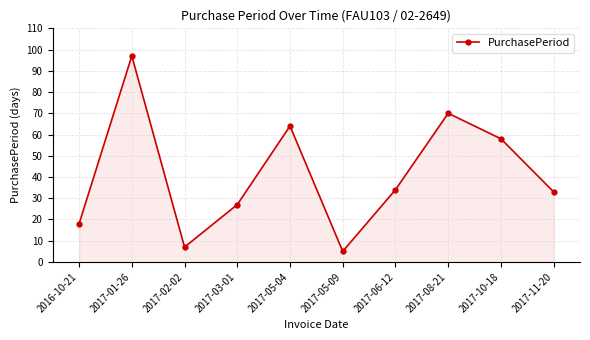

At which category does the chart reach its peak across all series?

2017-01-26